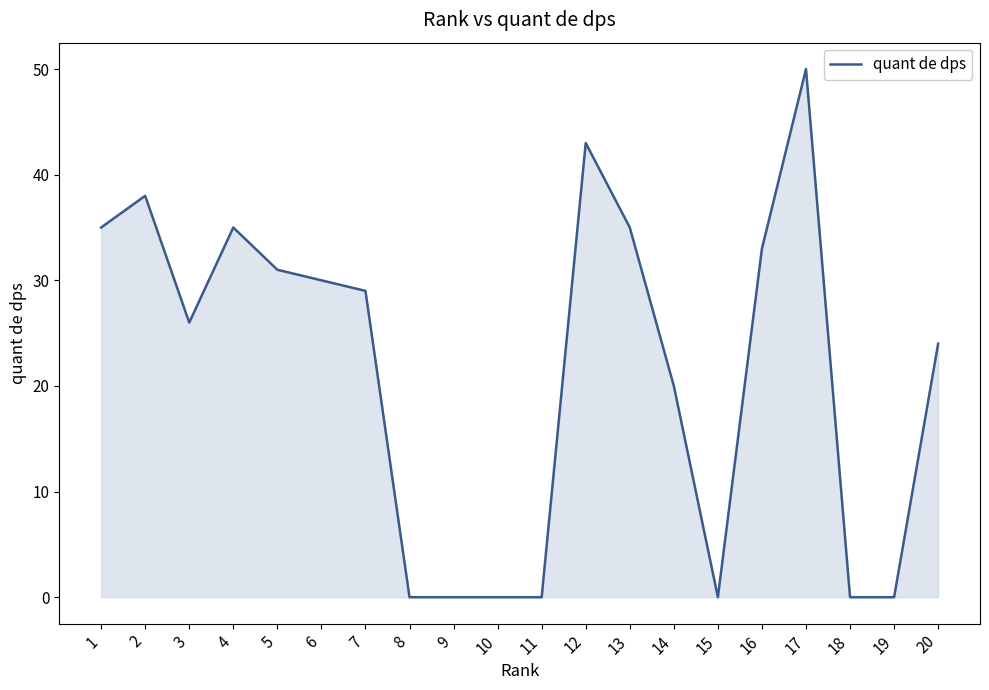

What is the sum of the values at 2 and 12?

81